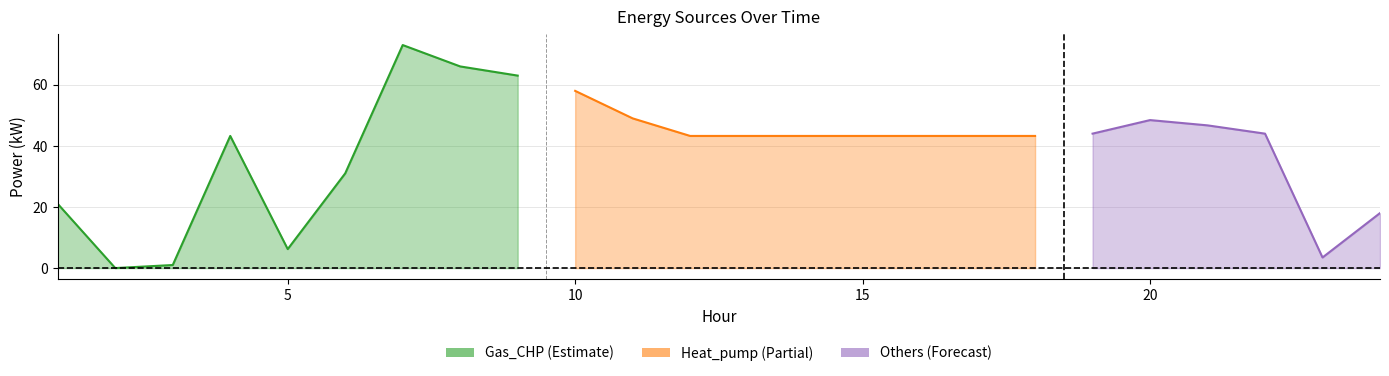

Which label corresponds to the largest value in the chart?

7